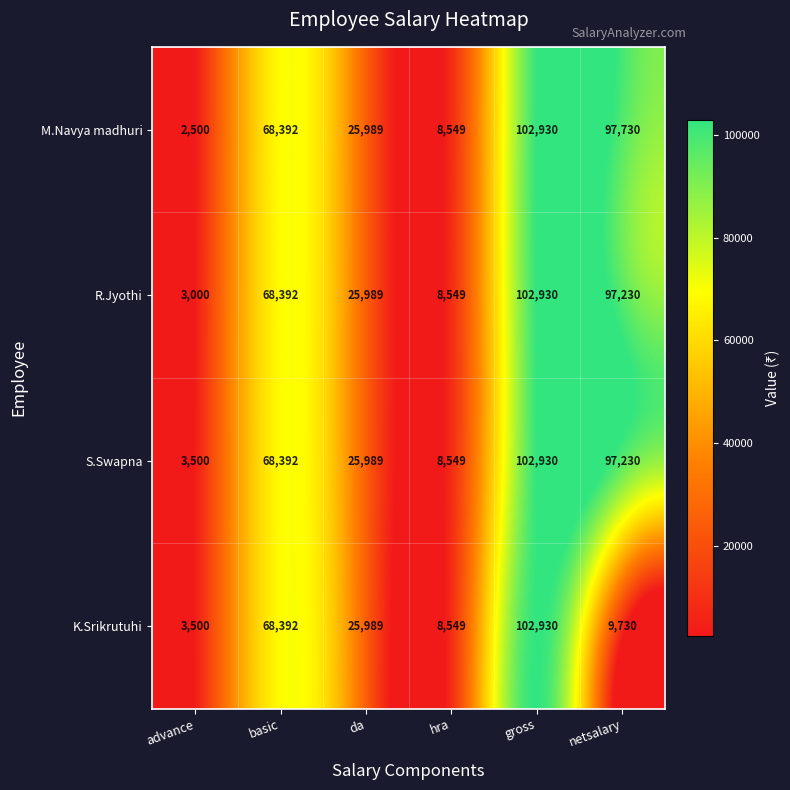

What is the total value across all series at gross?

411720